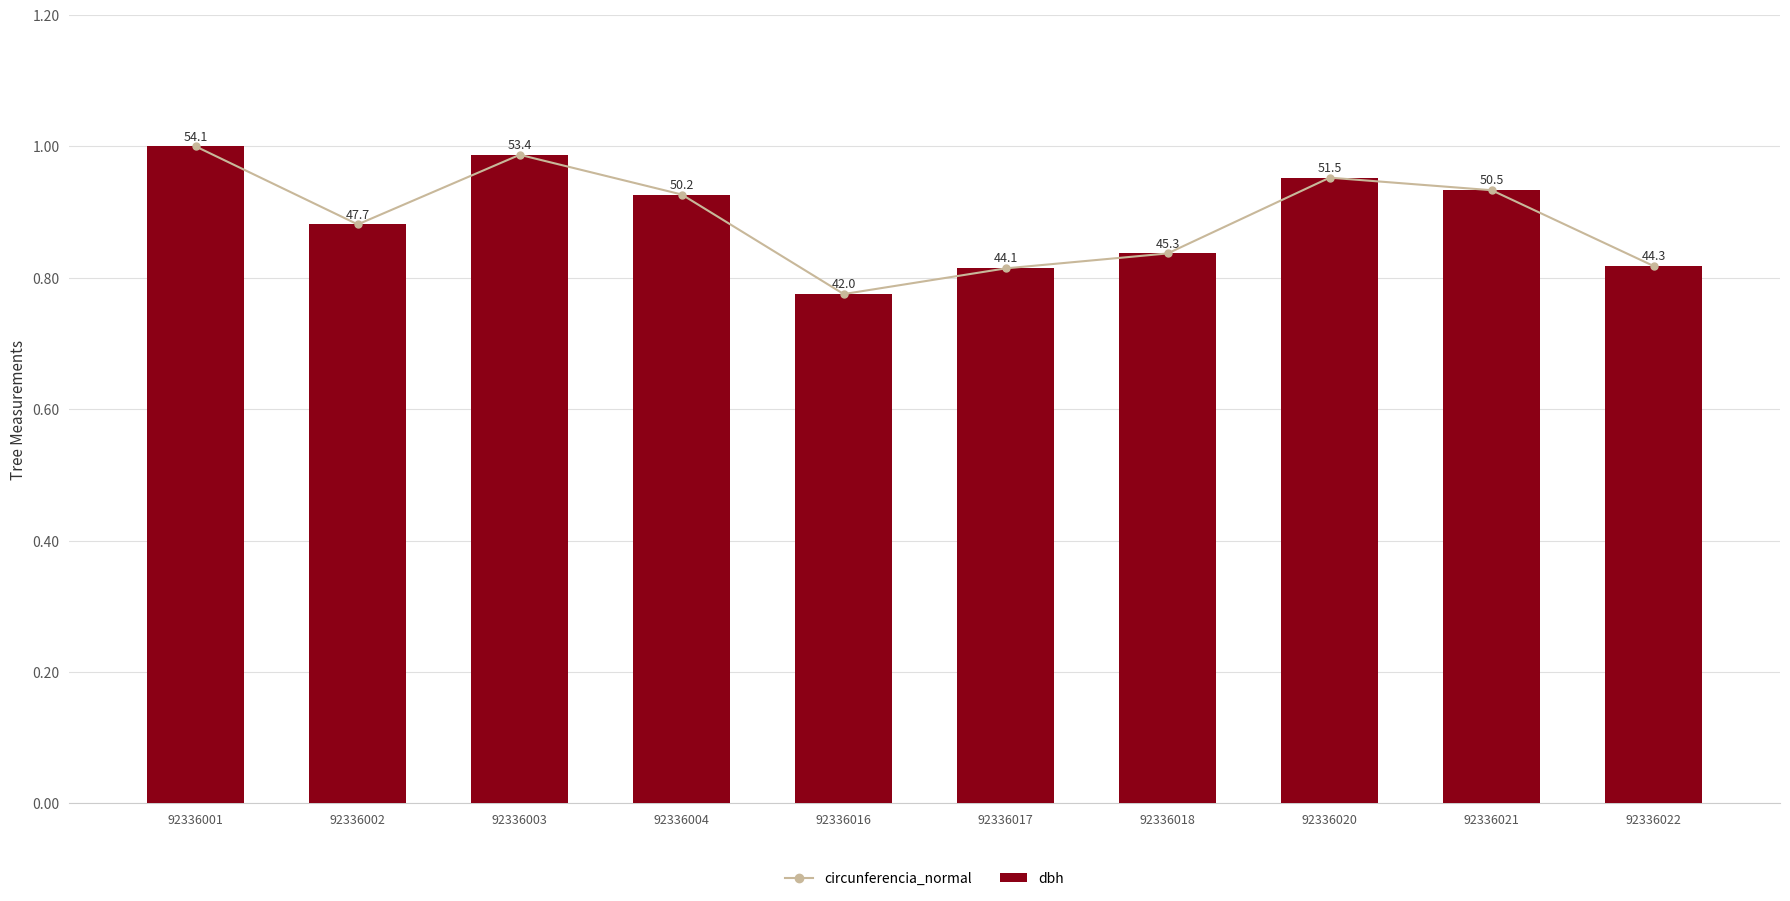

Reading right to left, list all the values displayed in this chart.

circunferencia_normal: 0.8	0.9	1.0	0.8	0.8	0.8	0.9	1.0	0.9	1.0
dbh: 0.8	0.9	1.0	0.8	0.8	0.8	0.9	1.0	0.9	1.0